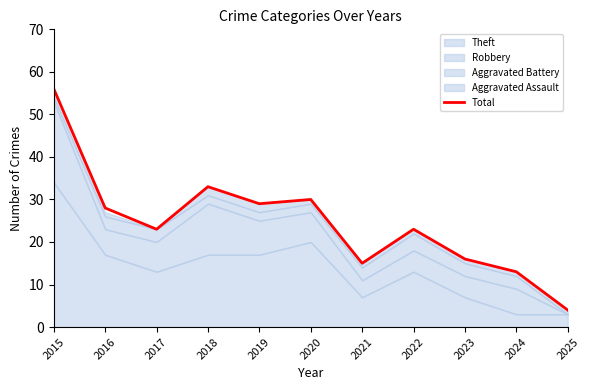

How many lines are shown in the chart?

1